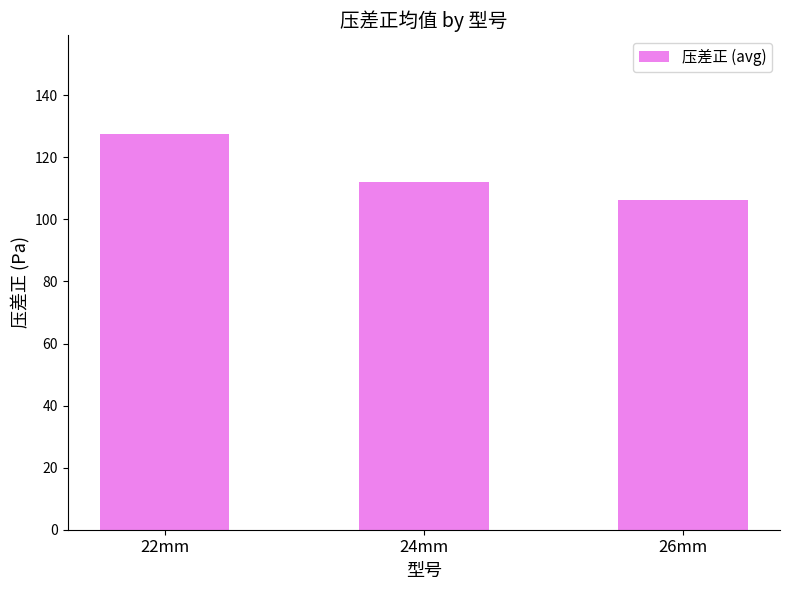

True or false: the data shows 35.1 at 22mm.

False